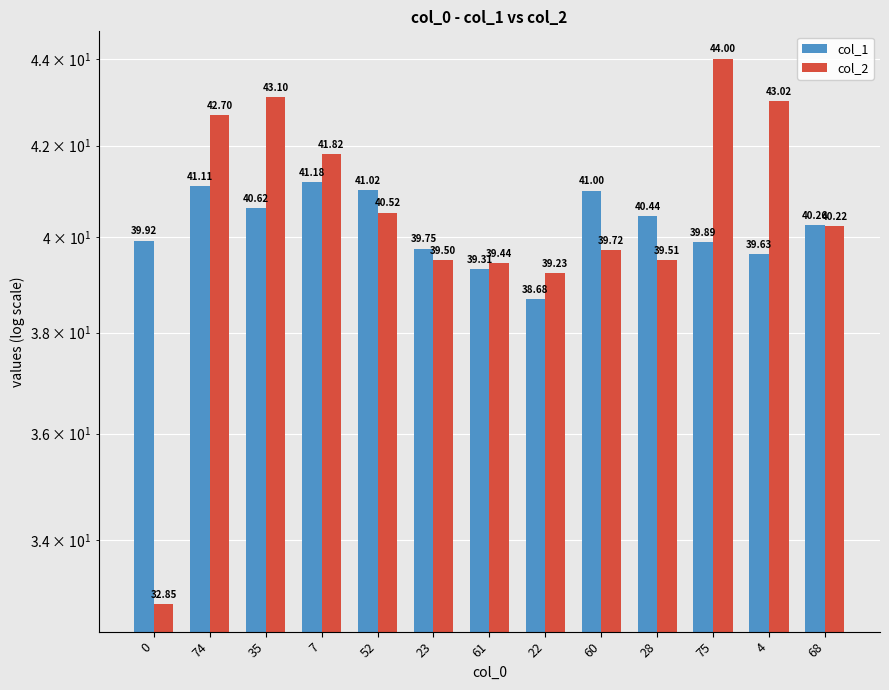

What is the total value across all series at 28?

79.9